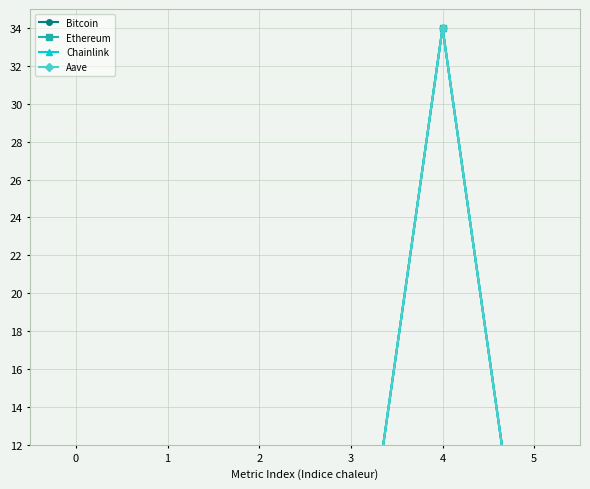

True or false: Chainlink and Bitcoin cross at least once.

False